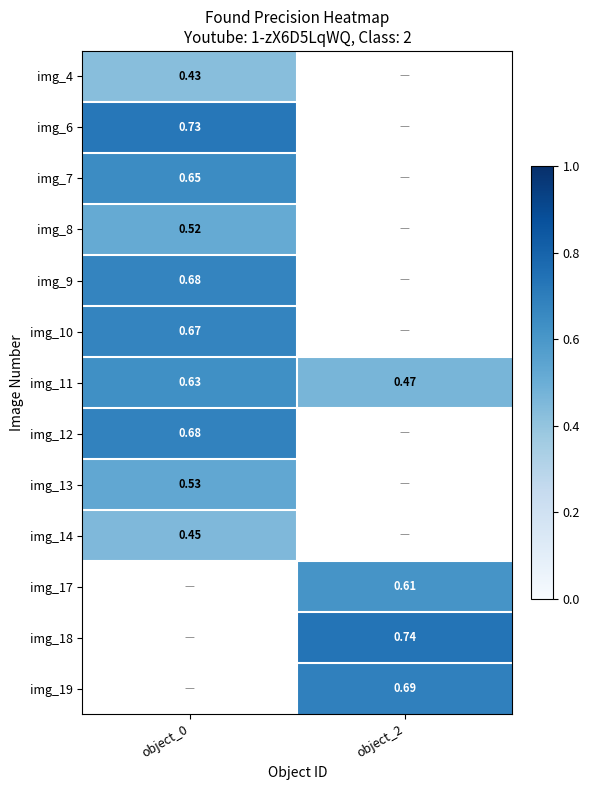

Is the value of img_13 at object_0 greater than the value of img_19 at object_2?

No